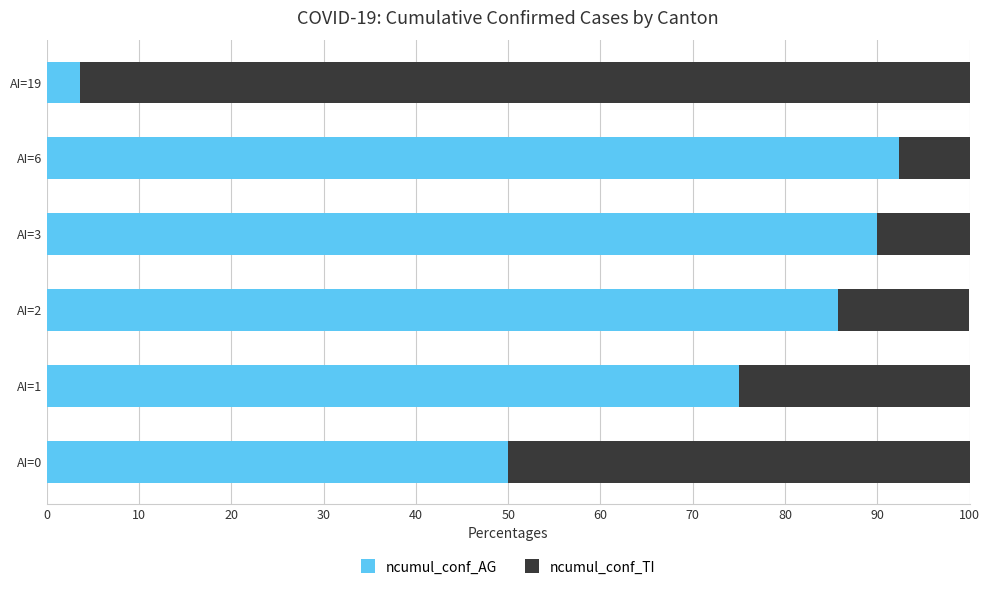

What are all the series names shown in the legend?

ncumul_conf_AG, ncumul_conf_TI